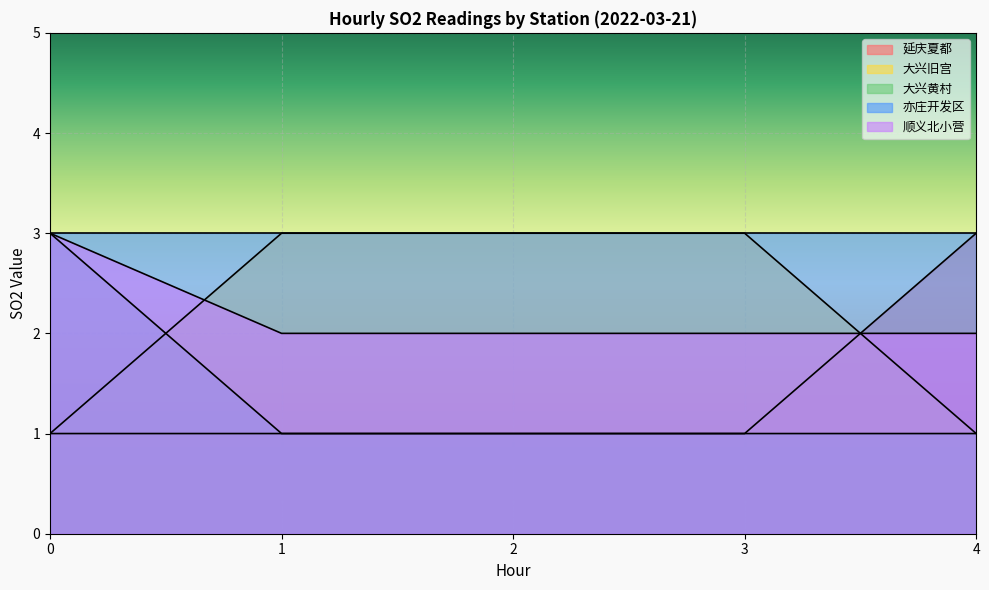

True or false: 亦庄开发区 and 延庆夏都 intersect in this chart.

False